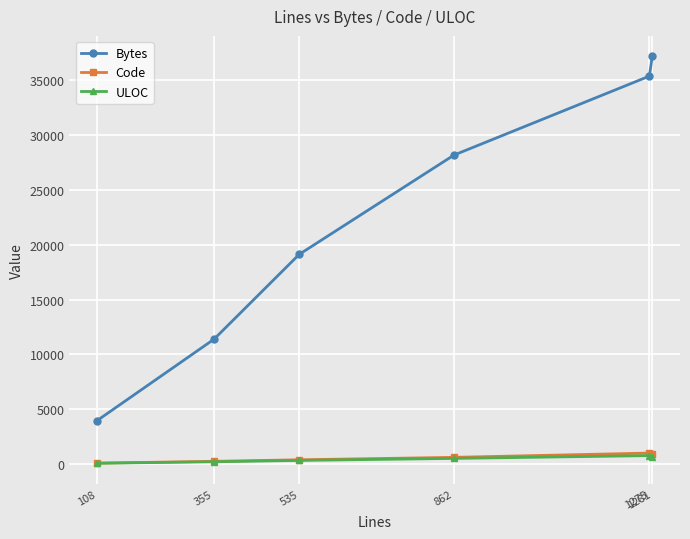

Does the chart have visible grid lines?

Yes